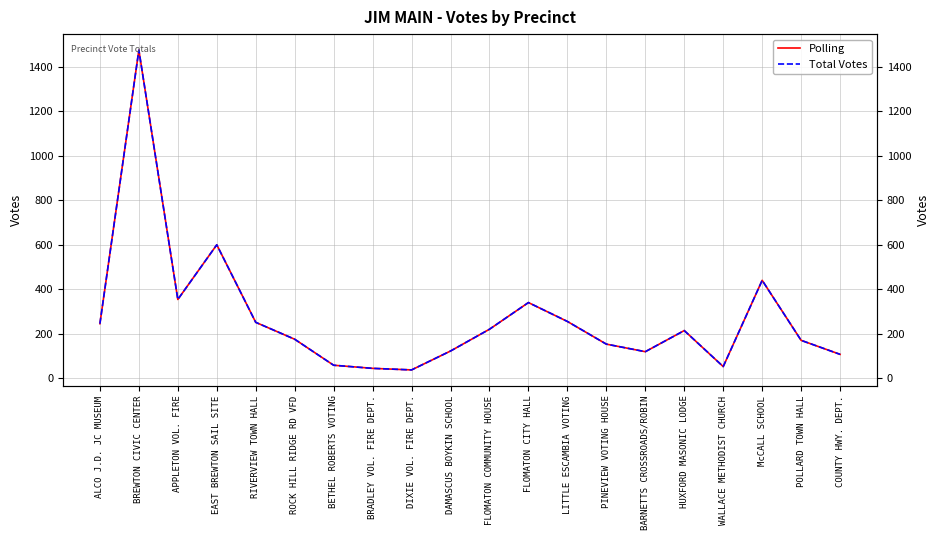

At LITTLE ESCAMBIA VOTING, list the series in order from smallest to largest.

Polling, Total Votes